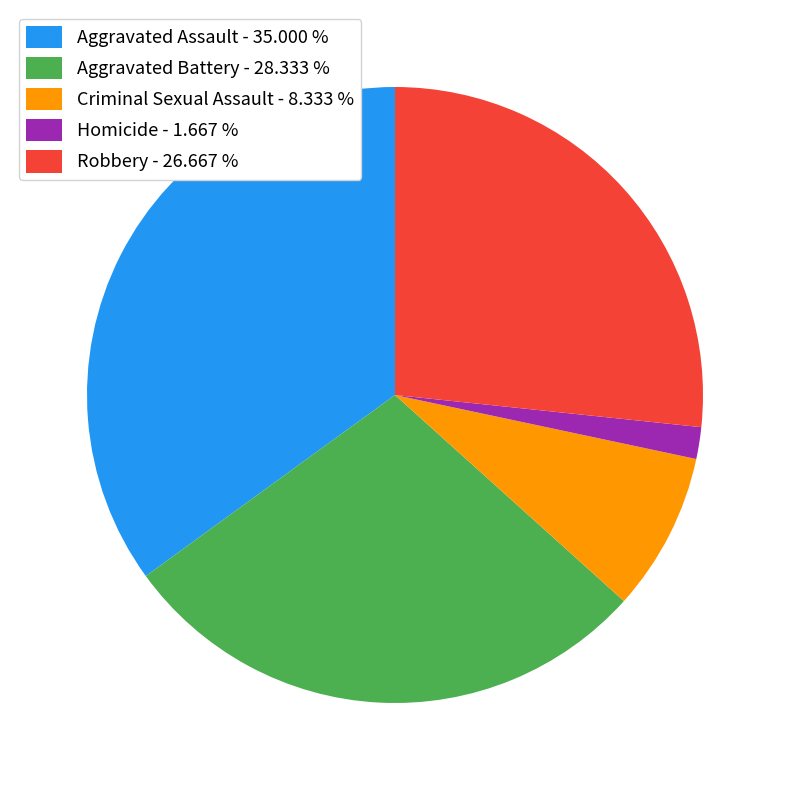

Do Aggravated Battery - 28.333 % and Homicide - 1.667 % together represent more than half of the pie?

No